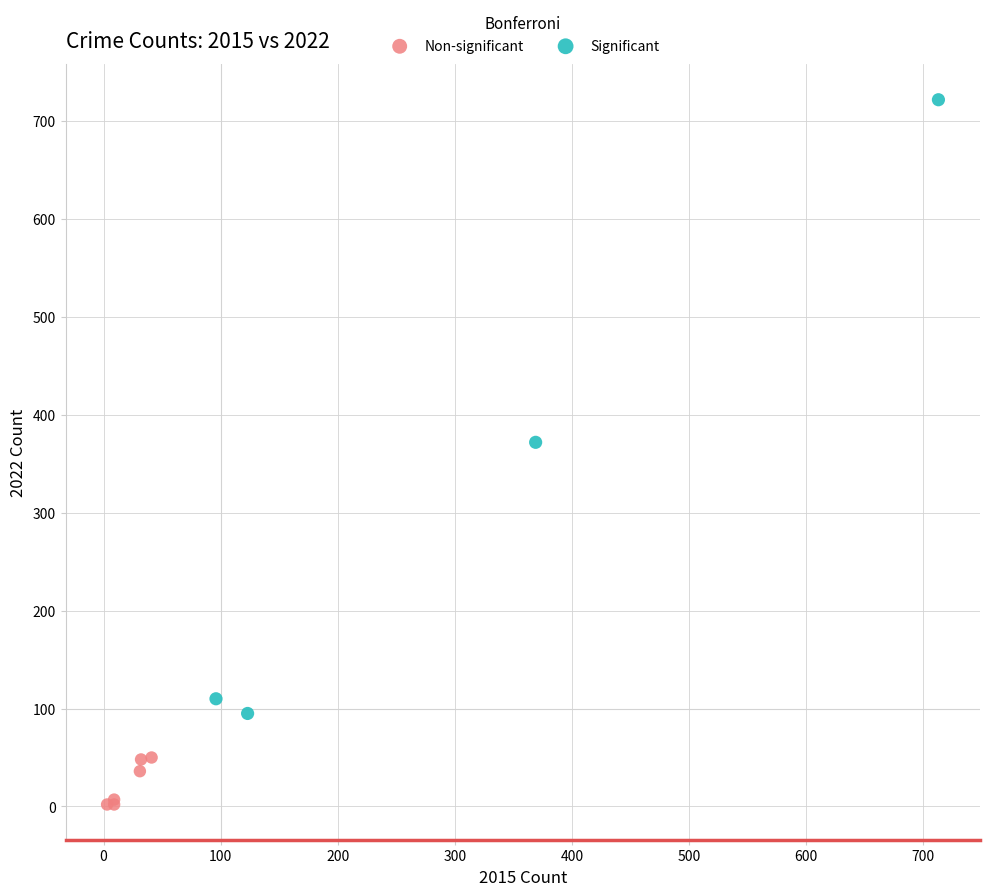

Which series reaches the minimum Y coordinate?

Non-significant